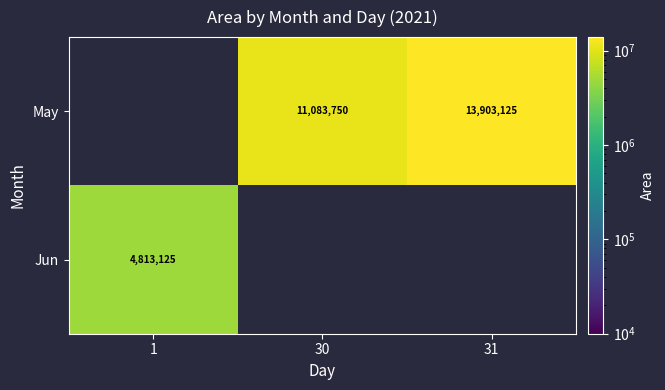

The May series shows 4283705 at 30. True or false?

False